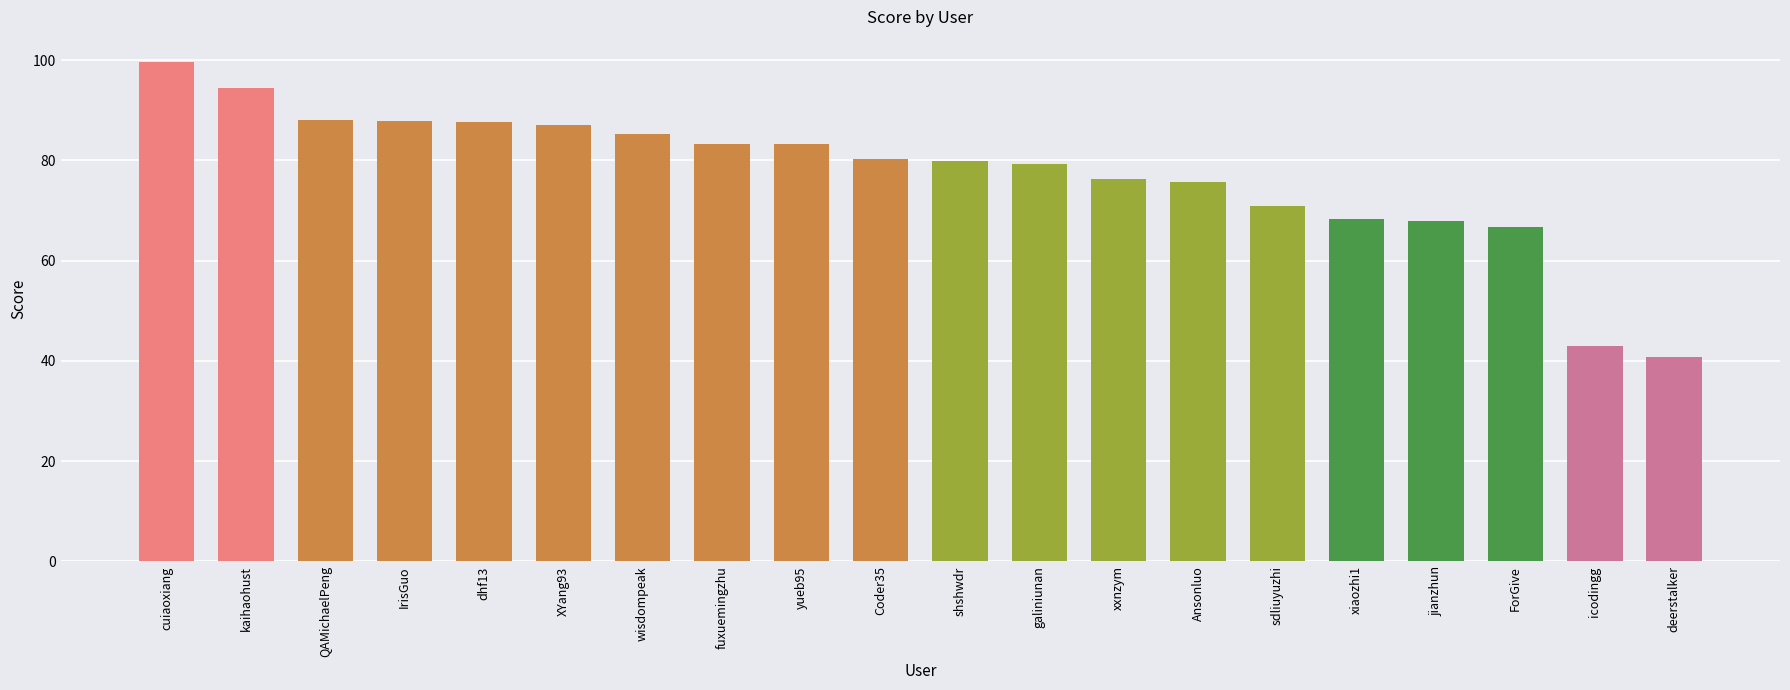

At which category does the chart reach its peak across all series?

cuiaoxiang